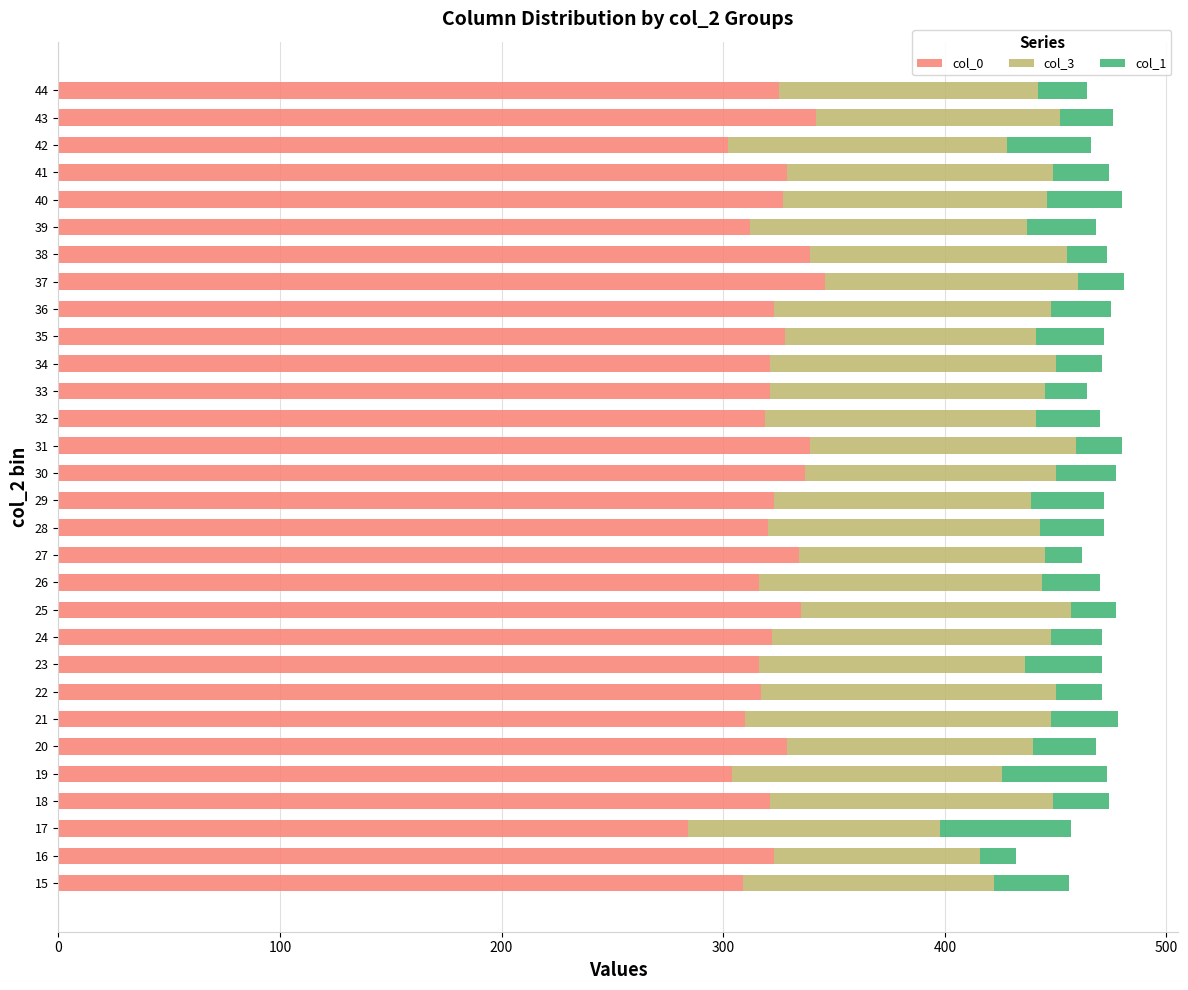

The col_0 series shows 323 at 16. True or false?

True